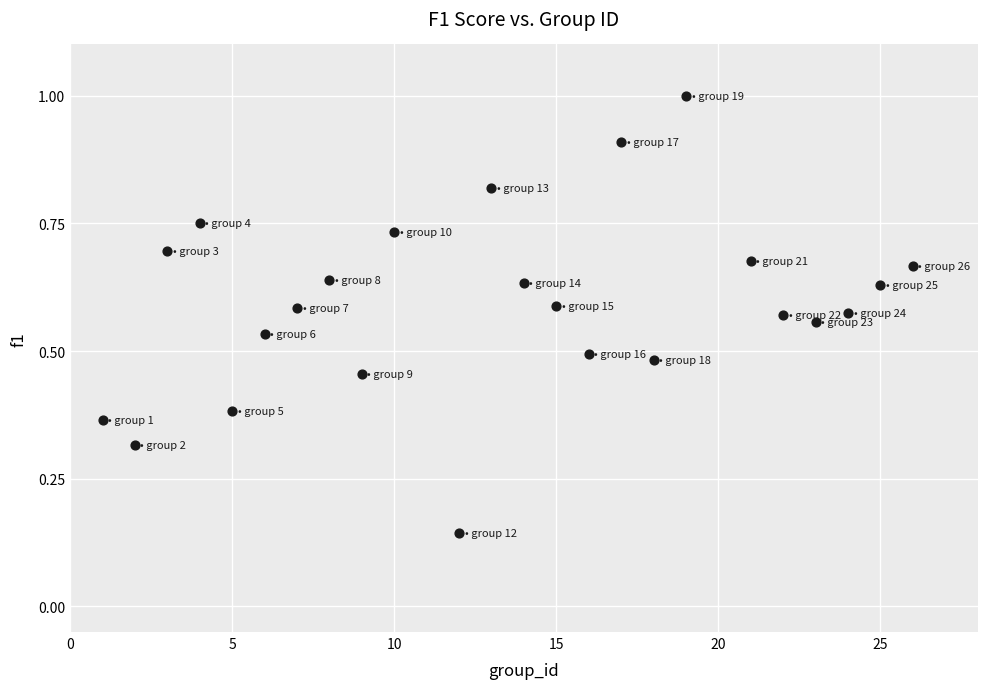

What is the range of X values (max minus min)?

25.0